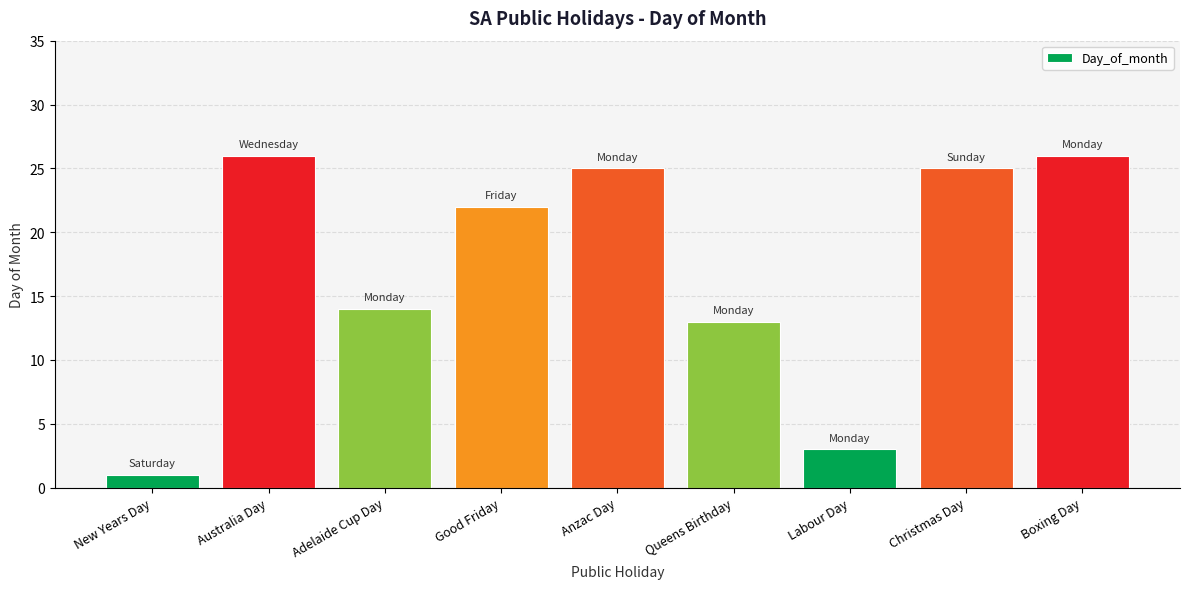

What is the sum of the values at Anzac Day and New Years Day?

26